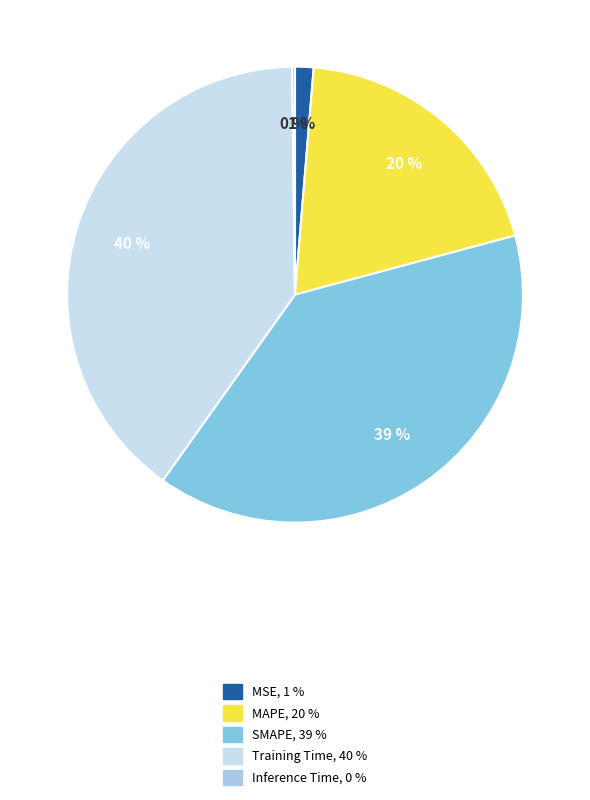

What is the largest slice in the pie chart?

Training Time